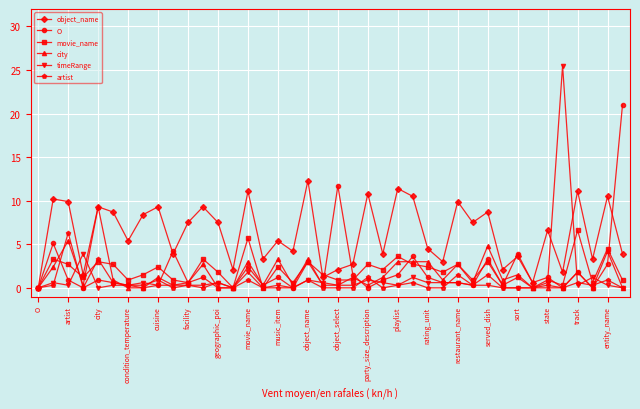

How many categories are shown in the chart?

40